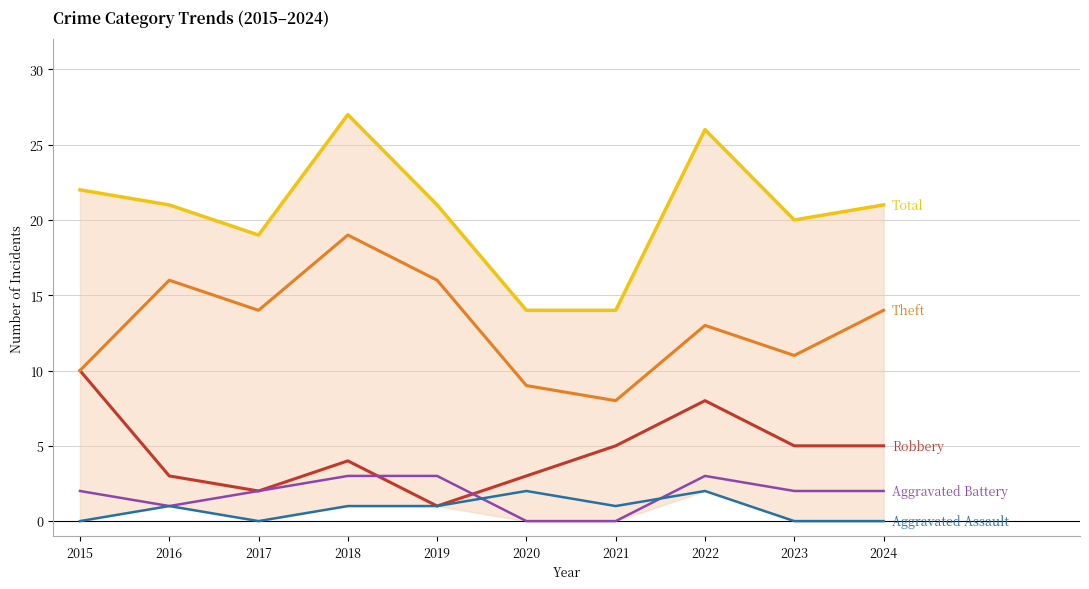

How many data points in Theft are less than 14?

5